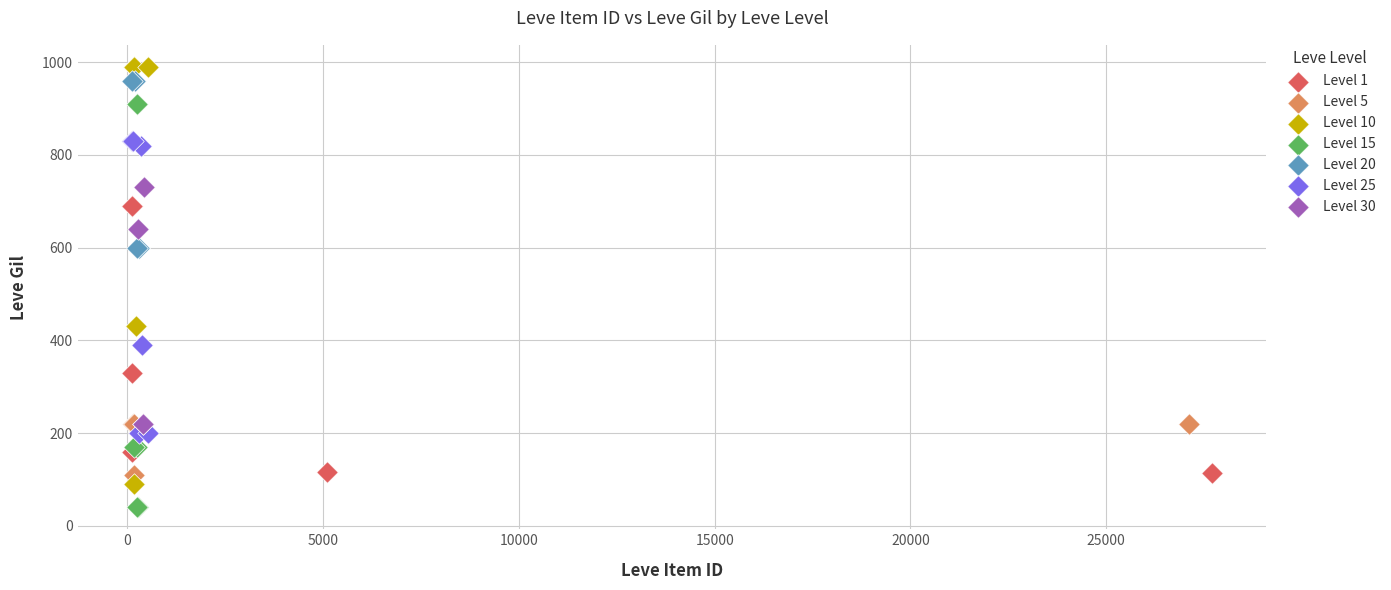

Which series contains the lowest Y value?

Level 15